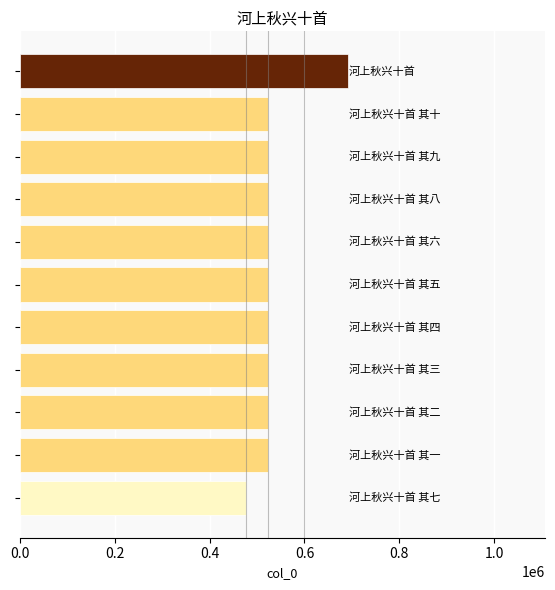

What is the maximum value shown in the chart?

691708